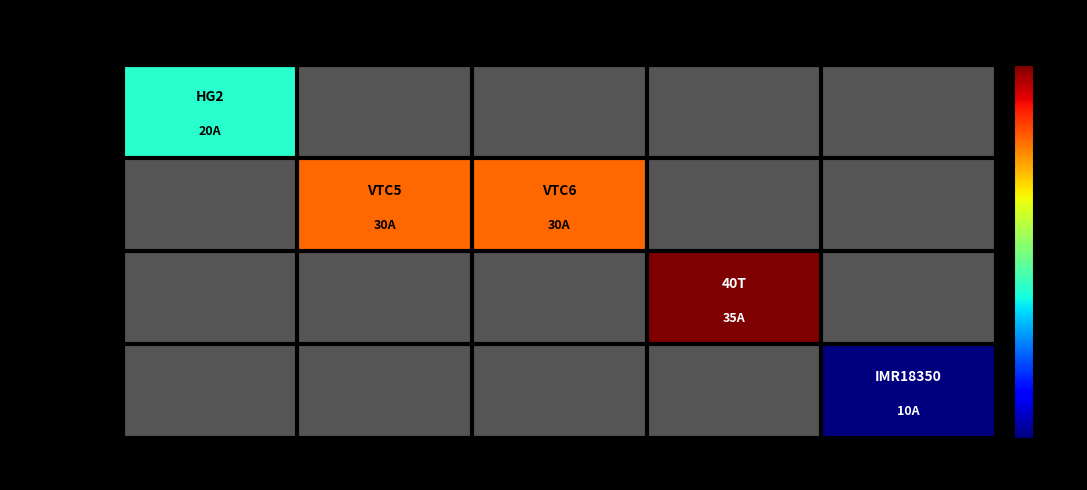

Which series has the widest spread of values?

LG